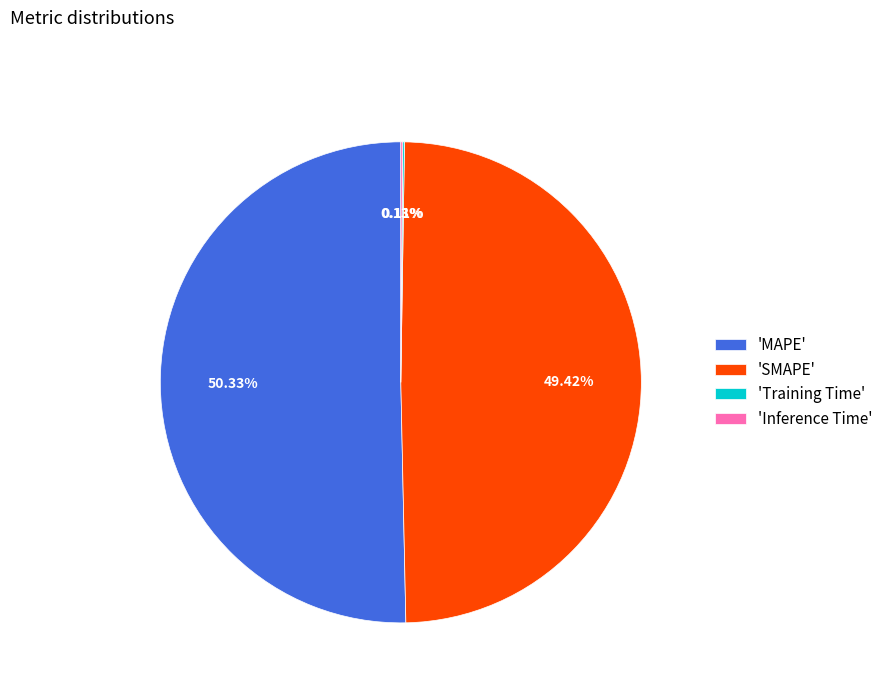

Which category has the biggest portion of the pie?

'MAPE'